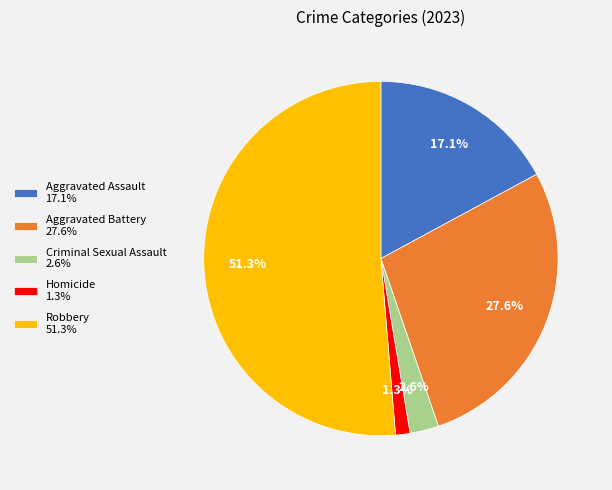

Which slice represents more than half of the pie?

Robbery